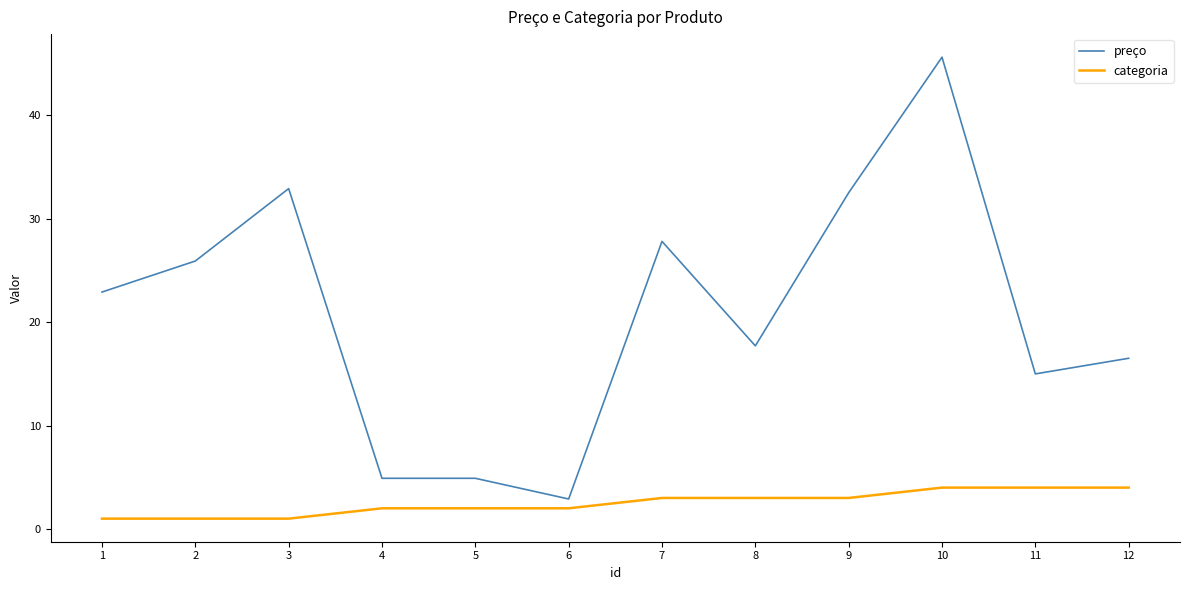

The value of preço at 8 is 9.4. True or false?

False